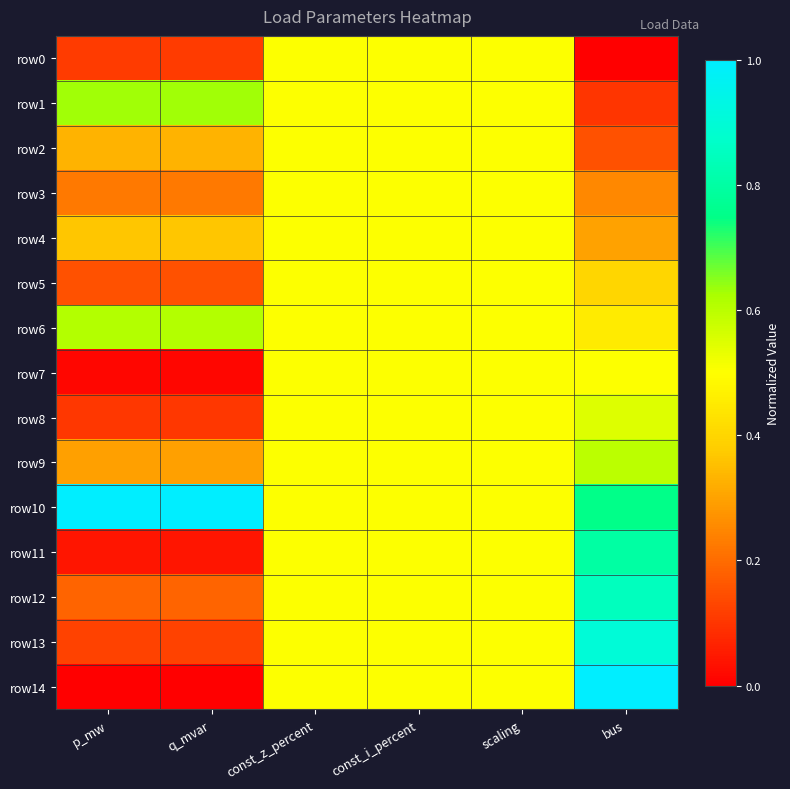

Reading right to left, list all the values displayed in this chart.

row0: bus=0.0	scaling=0.5	const_i_percent=0.5	const_z_percent=0.5	q_mvar=0.1	p_mw=0.1
row1: bus=0.1	scaling=0.5	const_i_percent=0.5	const_z_percent=0.5	q_mvar=0.6	p_mw=0.6
row2: bus=0.1	scaling=0.5	const_i_percent=0.5	const_z_percent=0.5	q_mvar=0.3	p_mw=0.3
row3: bus=0.2	scaling=0.5	const_i_percent=0.5	const_z_percent=0.5	q_mvar=0.2	p_mw=0.2
row4: bus=0.3	scaling=0.5	const_i_percent=0.5	const_z_percent=0.5	q_mvar=0.4	p_mw=0.4
row5: bus=0.4	scaling=0.5	const_i_percent=0.5	const_z_percent=0.5	q_mvar=0.2	p_mw=0.2
row6: bus=0.5	scaling=0.5	const_i_percent=0.5	const_z_percent=0.5	q_mvar=0.6	p_mw=0.6
row7: bus=0.5	scaling=0.5	const_i_percent=0.5	const_z_percent=0.5	q_mvar=0.0	p_mw=0.0
row8: bus=0.6	scaling=0.5	const_i_percent=0.5	const_z_percent=0.5	q_mvar=0.1	p_mw=0.1
row9: bus=0.6	scaling=0.5	const_i_percent=0.5	const_z_percent=0.5	q_mvar=0.3	p_mw=0.3
row10: bus=0.8	scaling=0.5	const_i_percent=0.5	const_z_percent=0.5	q_mvar=1.0	p_mw=1.0
row11: bus=0.8	scaling=0.5	const_i_percent=0.5	const_z_percent=0.5	q_mvar=0.0	p_mw=0.0
row12: bus=0.8	scaling=0.5	const_i_percent=0.5	const_z_percent=0.5	q_mvar=0.2	p_mw=0.2
row13: bus=0.9	scaling=0.5	const_i_percent=0.5	const_z_percent=0.5	q_mvar=0.1	p_mw=0.1
row14: bus=1.0	scaling=0.5	const_i_percent=0.5	const_z_percent=0.5	q_mvar=0.0	p_mw=0.0